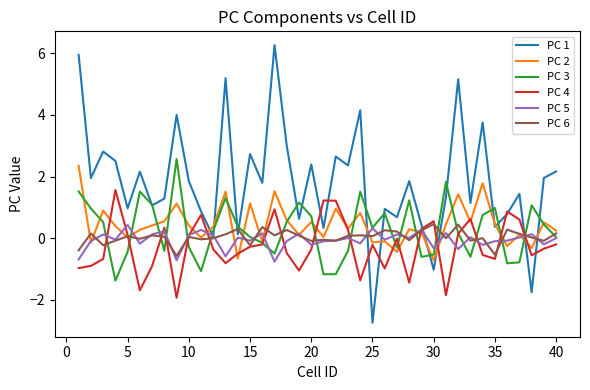

Which series has the largest total across all categories?

PC 1